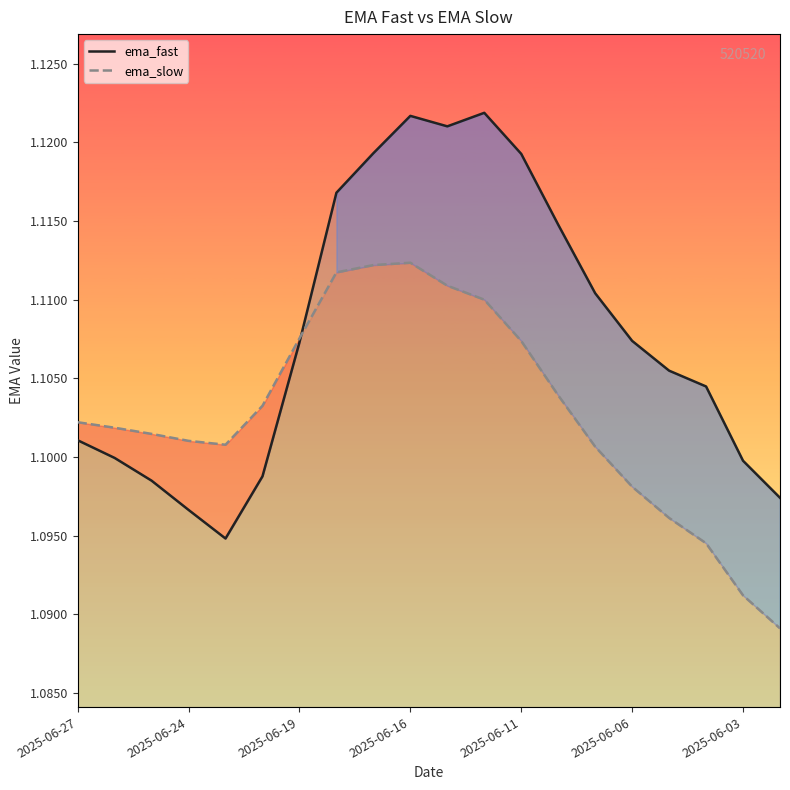

How many ema_fast values are between 1 and 2?

20